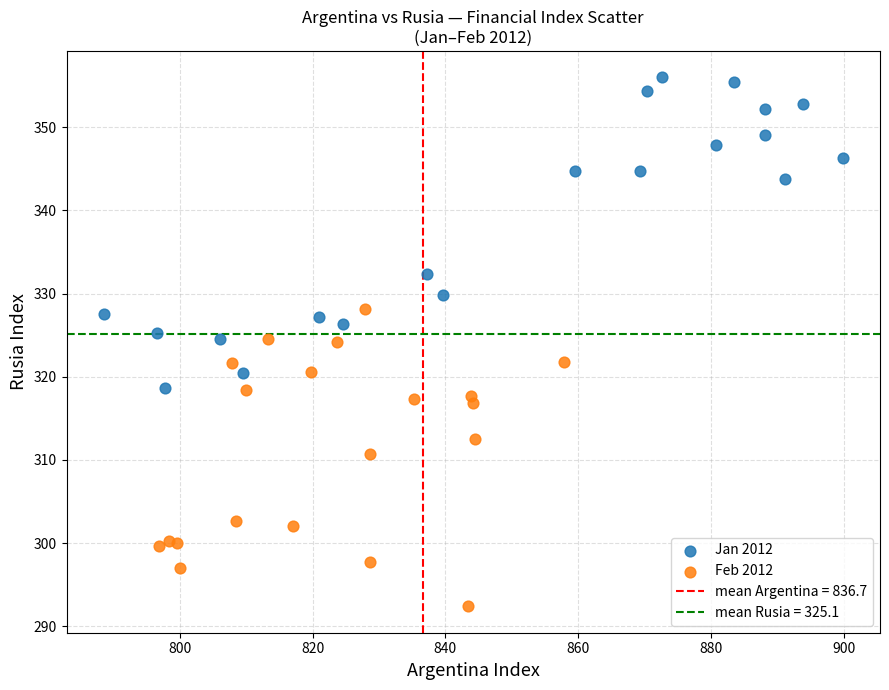

Which series reaches the minimum Y coordinate?

Feb 2012